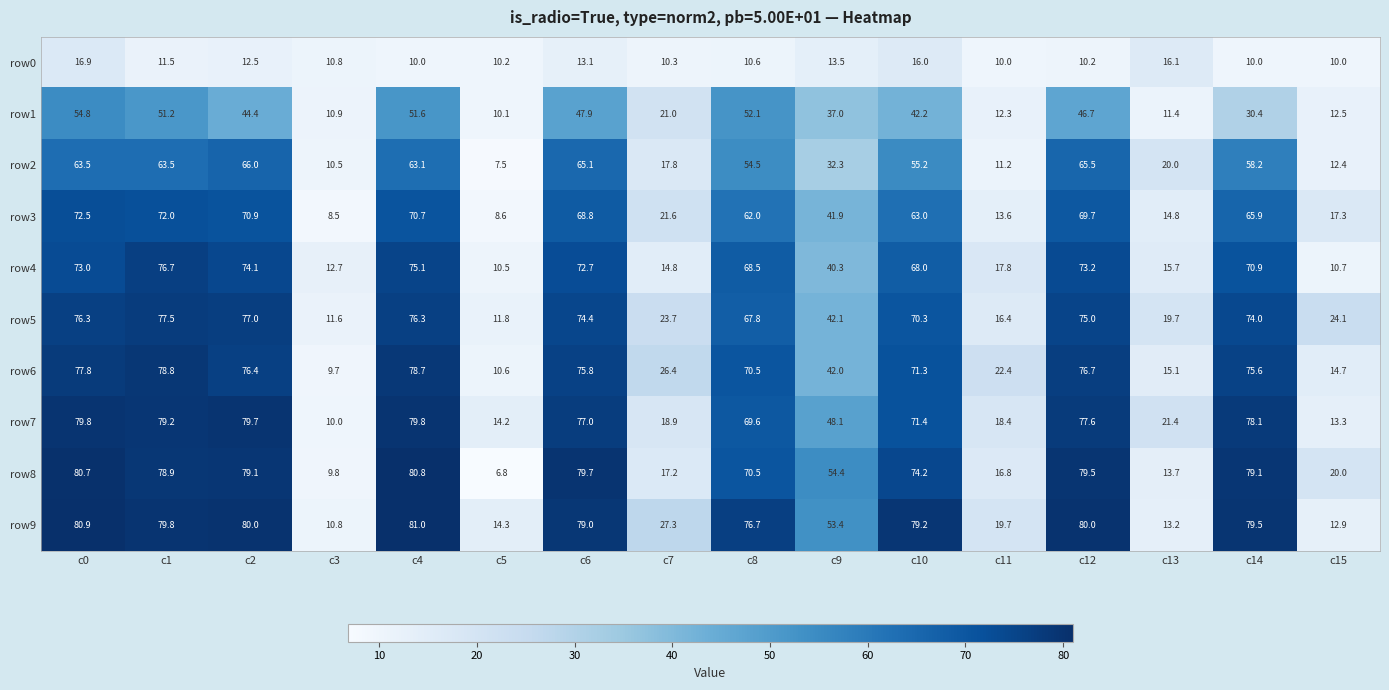

Read the row8 value at c6.

79.7